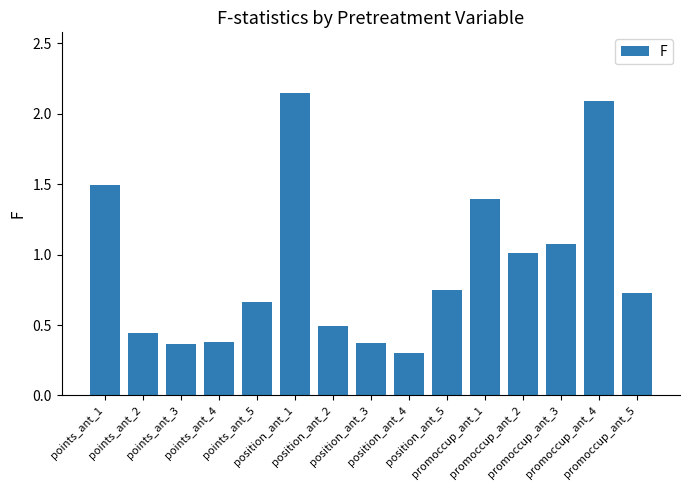

Which has a higher value, points_ant_3 or points_ant_1?

points_ant_1